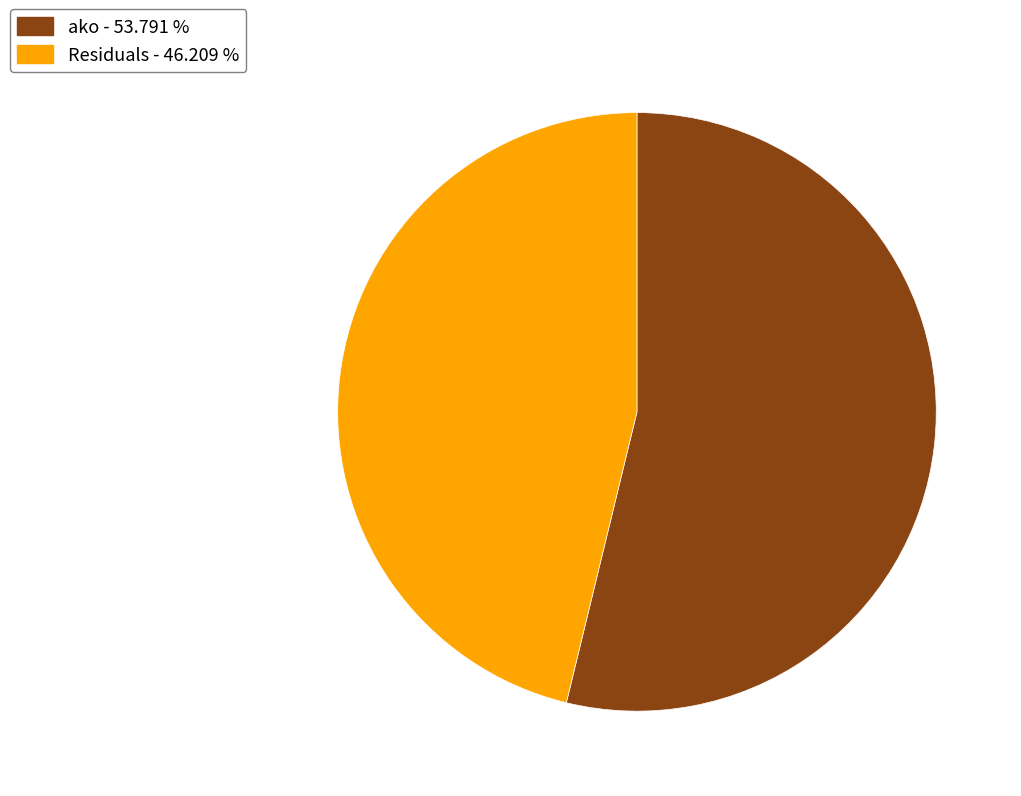

Do ako and Residuals together represent more than half of the pie?

Yes